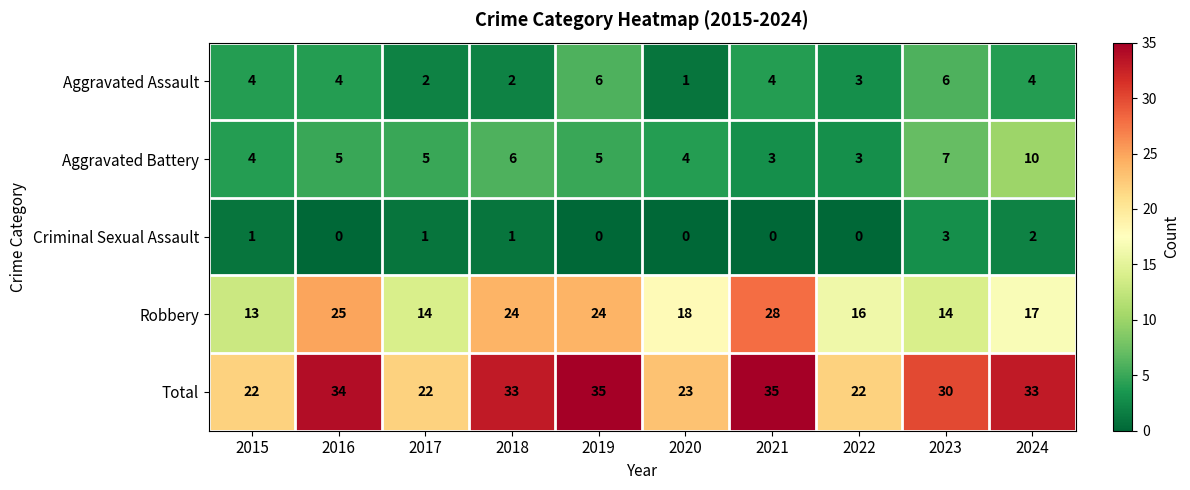

At how many categories does at least one series exceed 14?

10